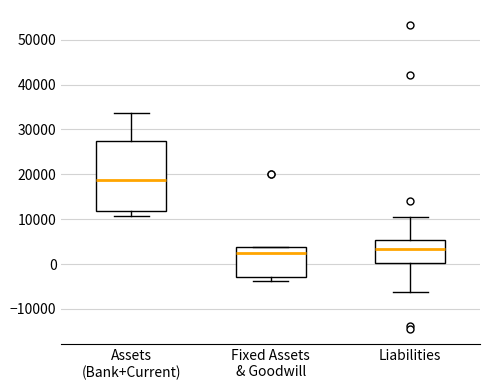

Where does the median line of the box for Assets (Bank+Current) sit on the y-axis? The values are not printed on the chart, so give them approximately, as read against the axis.

19000